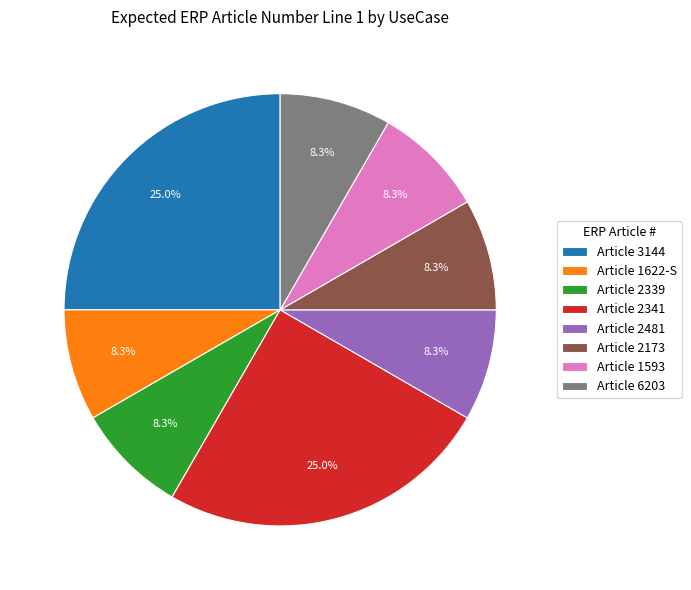

Between Article 3144 and Article 1593, which is larger?

Article 3144